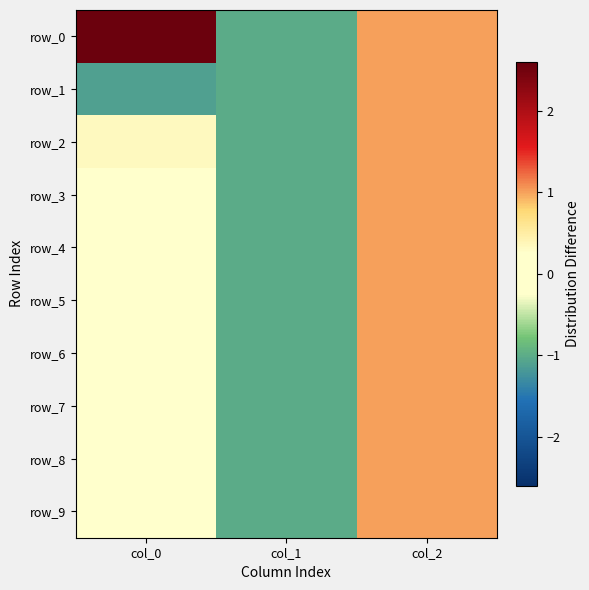

Which has a higher value, col_1 or col_0?

col_0